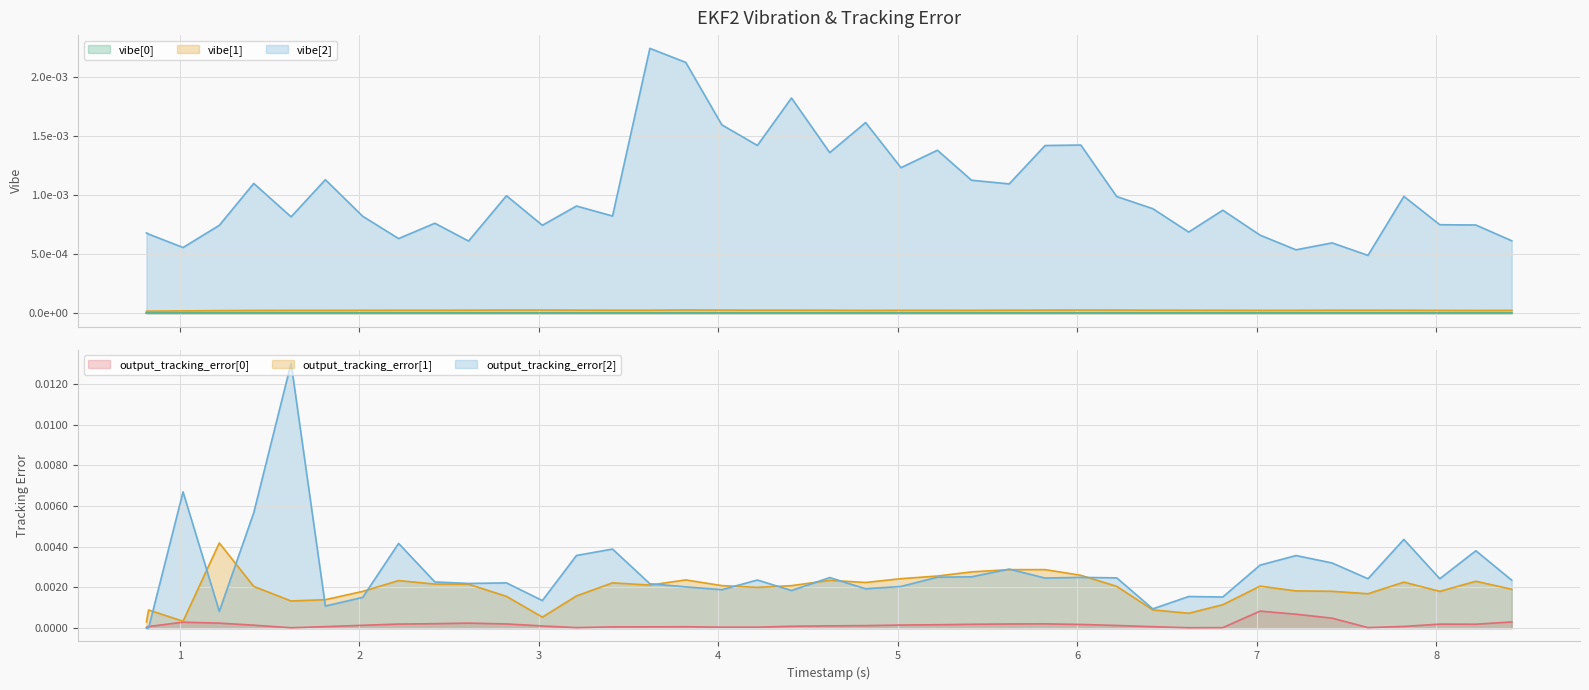

Where is the first local maximum for output_tracking_error[1]?

1